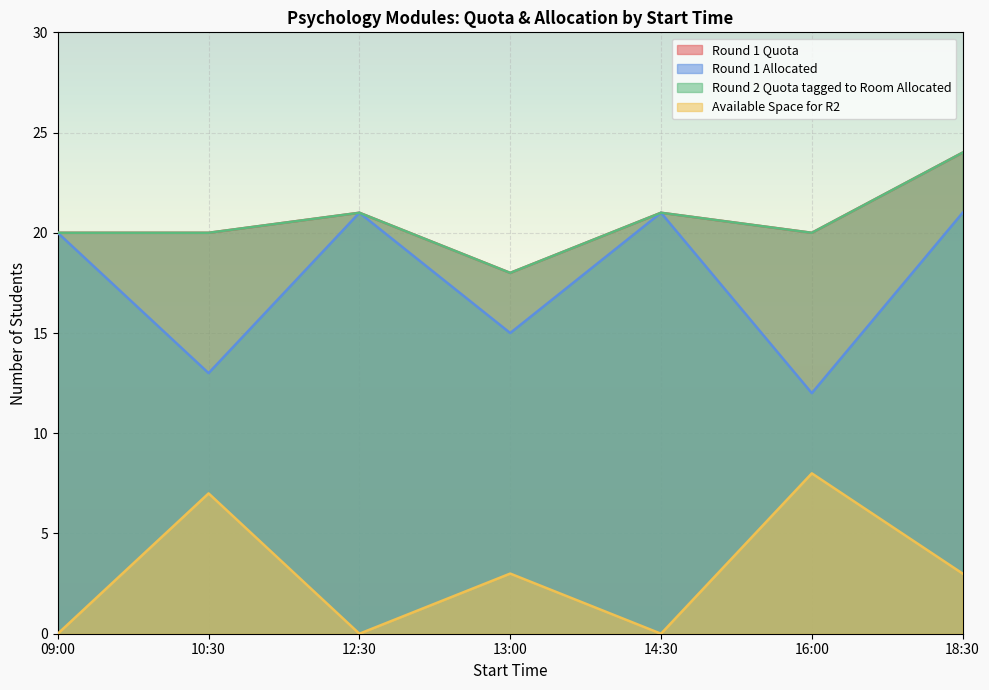

What is the sum of all Round 1 Quota values?

144